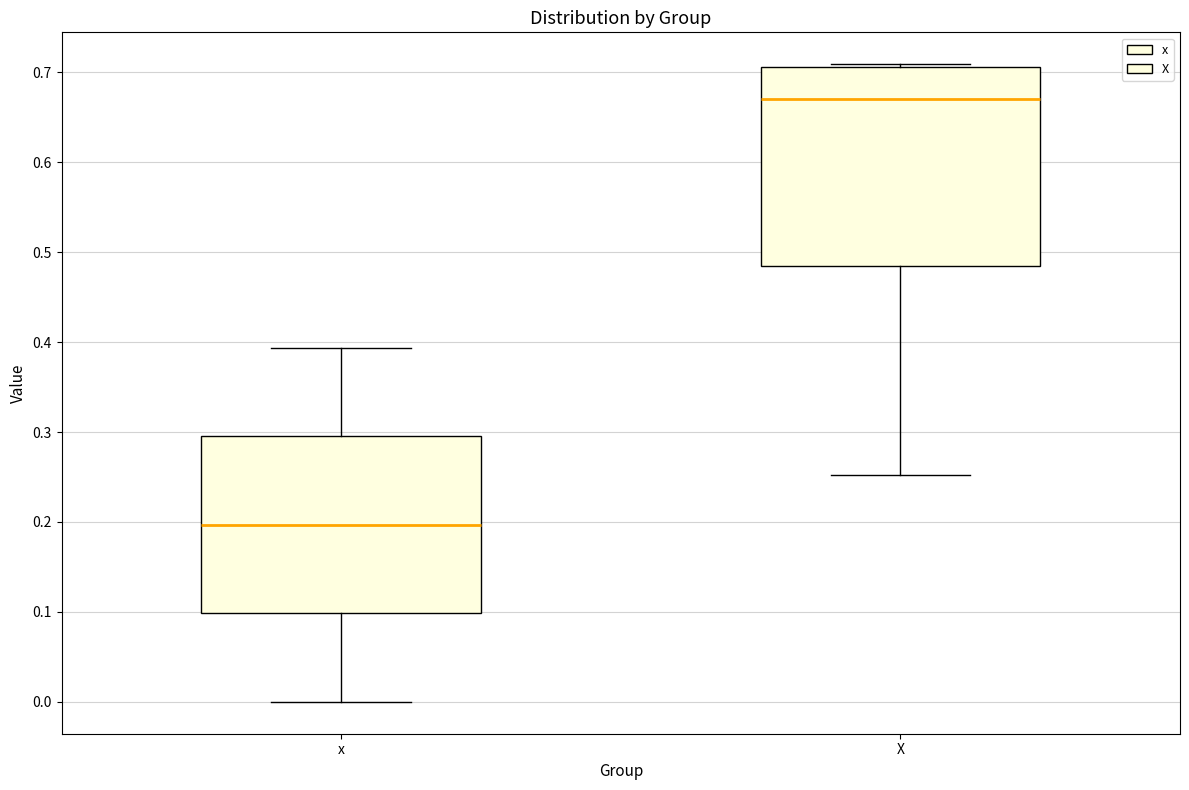

Comparing the boxes themselves (not the whiskers), which one is the tallest?

X